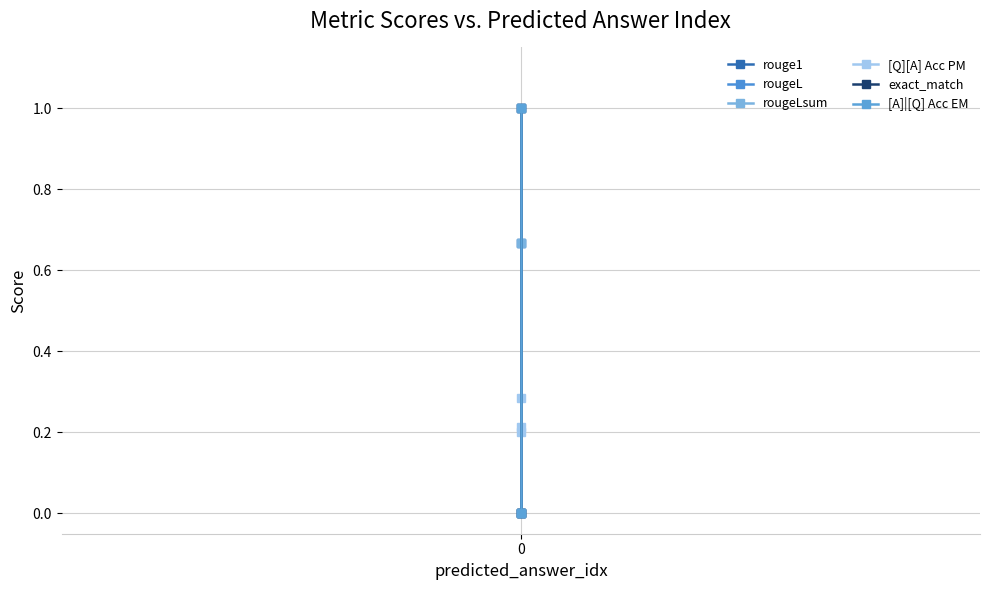

Is it true that rouge1 equals 0.6 at 0?

False